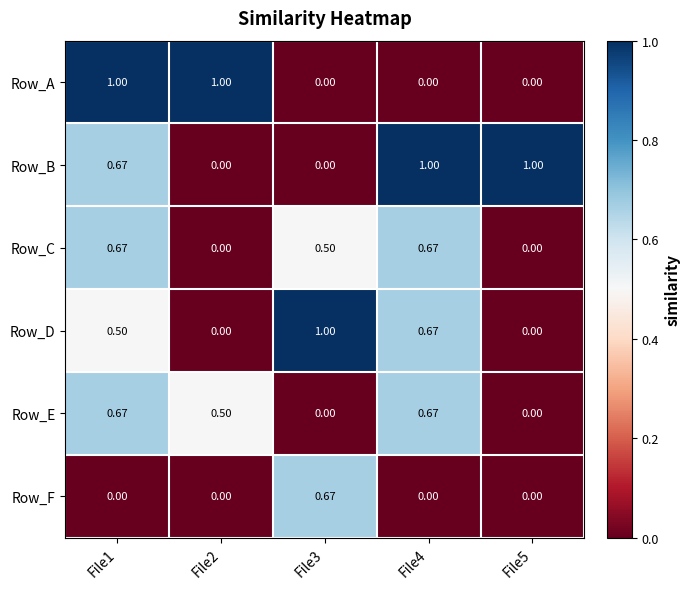

Is the value of Row_F at File3 greater than the value of Row_E at File3?

Yes